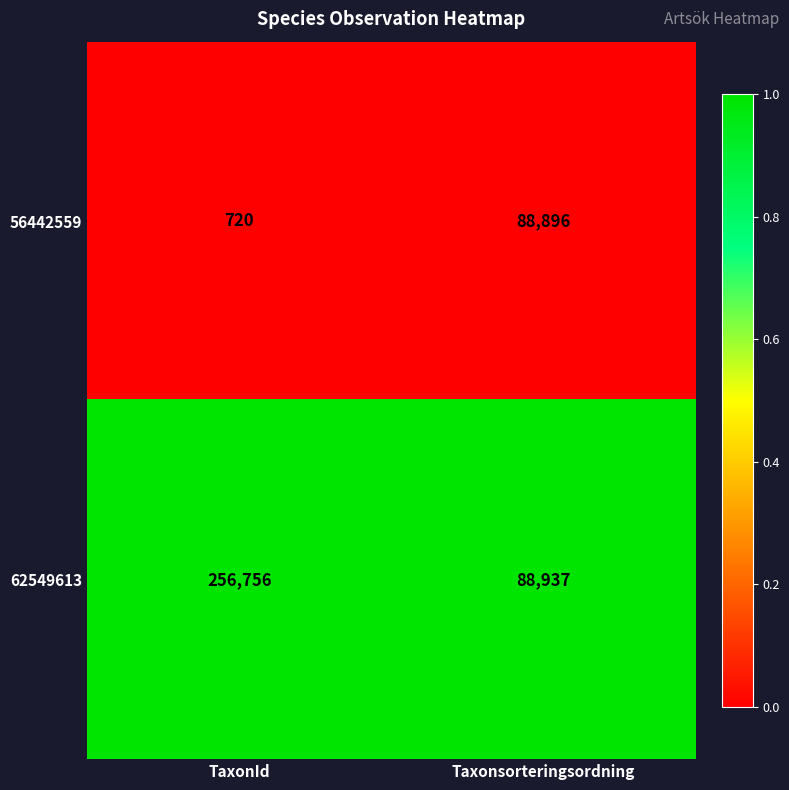

What is the spread (max minus min) of values at Taxonsorteringsordning?

41